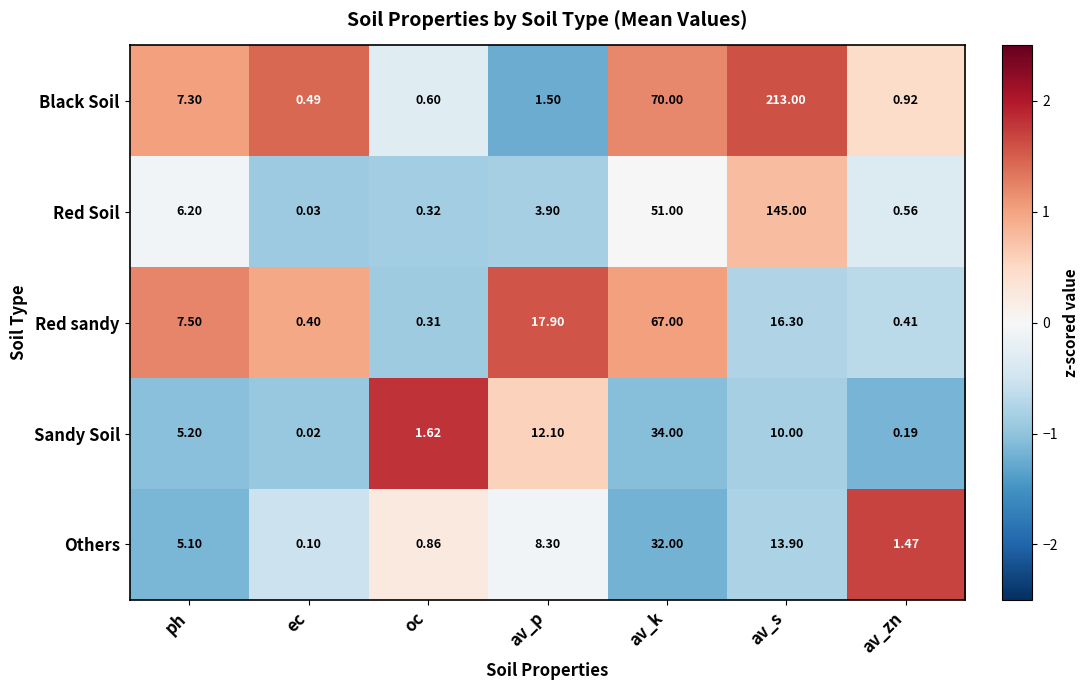

Which category has the lowest value in the Red sandy series?

oc